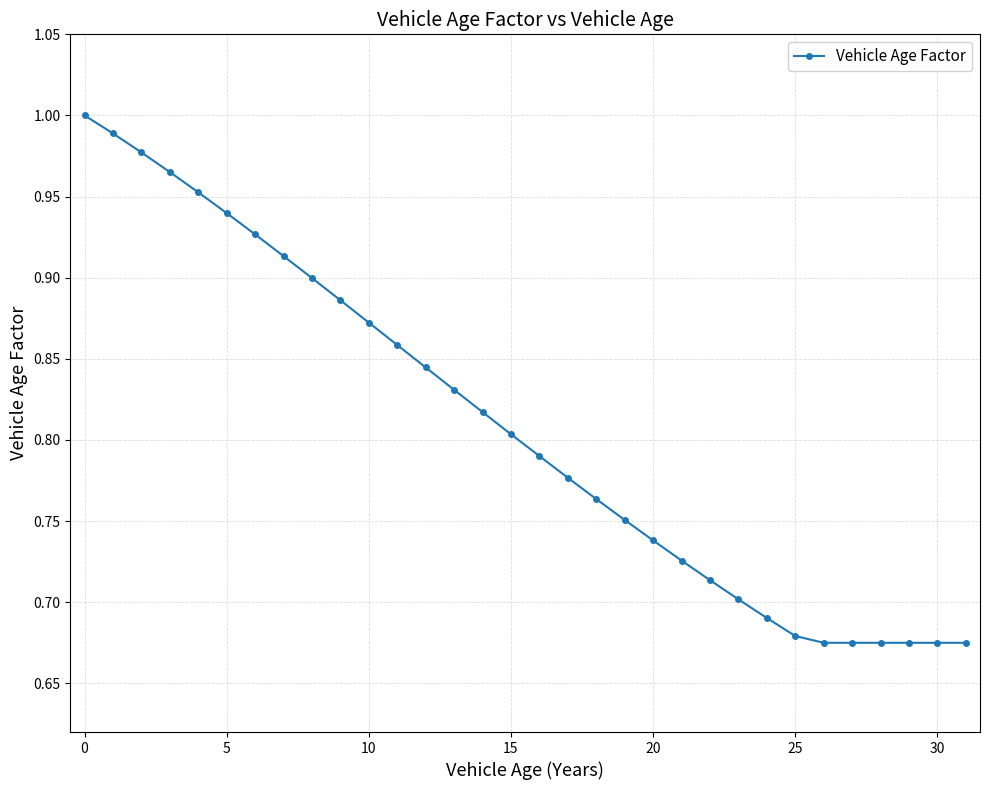

What is the sum of all values?

25.9